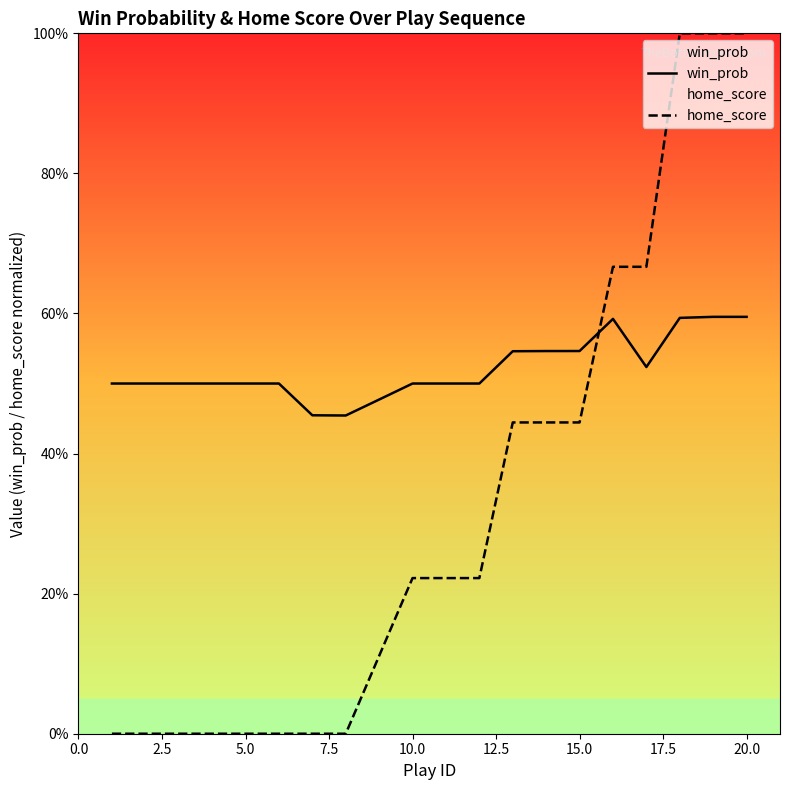

What are all the series names shown in the legend?

win_prob, home_score